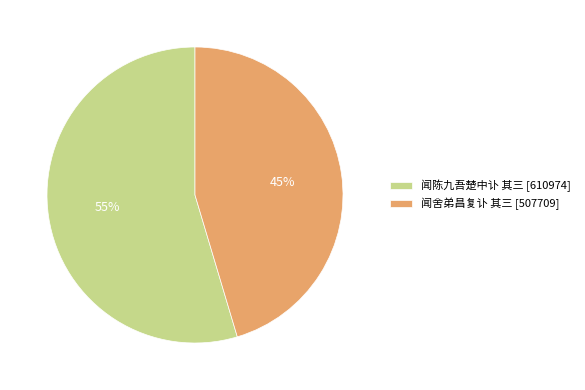

Which slice is the largest?

闻陈九吾楚中讣 其三